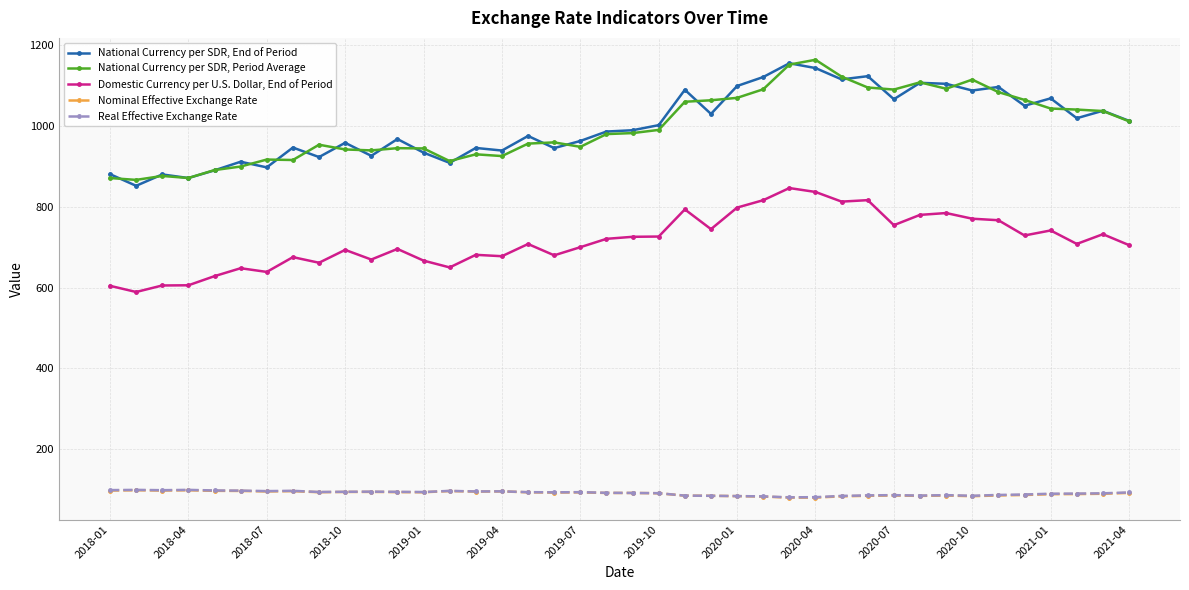

What is the value of the Real Effective Exchange Rate point at the 26th from the left?

83.5